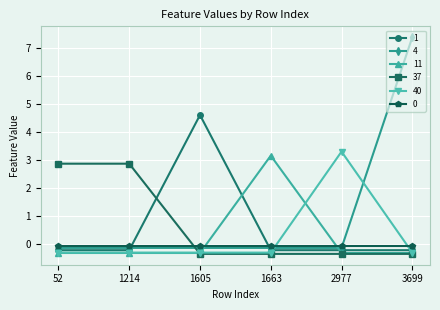

True or false: 37 has more than 2 points higher than both neighbors.

False